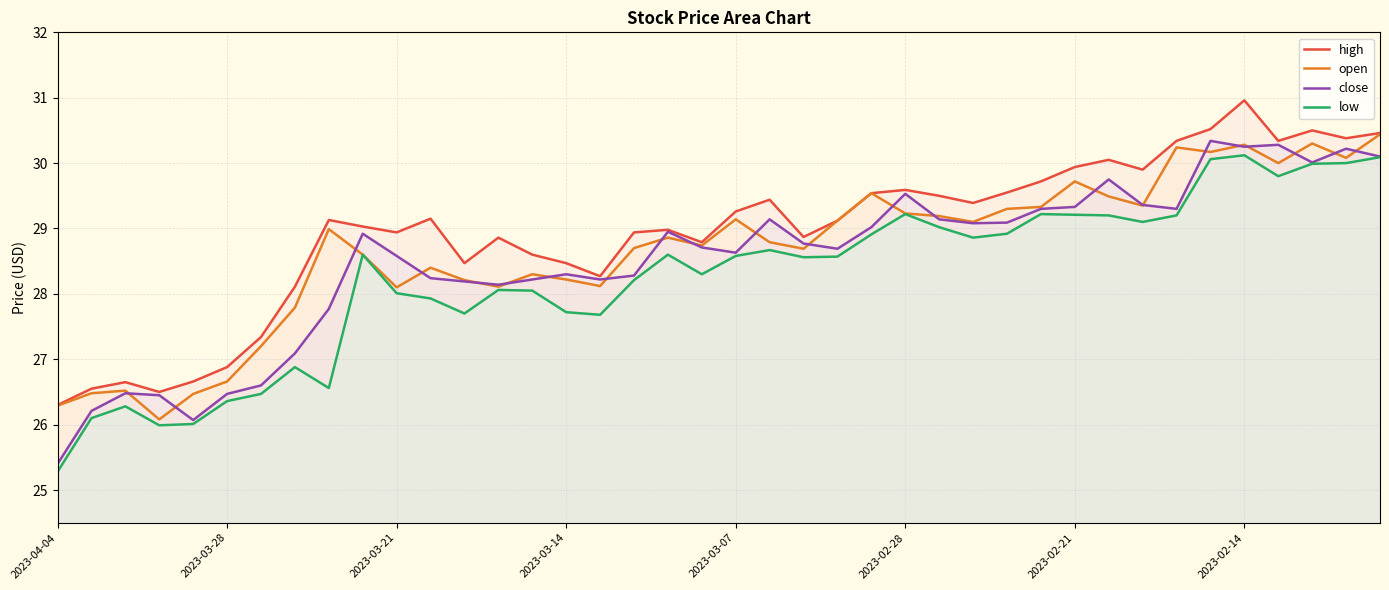

What are all the series names shown in the legend?

high, open, close, low